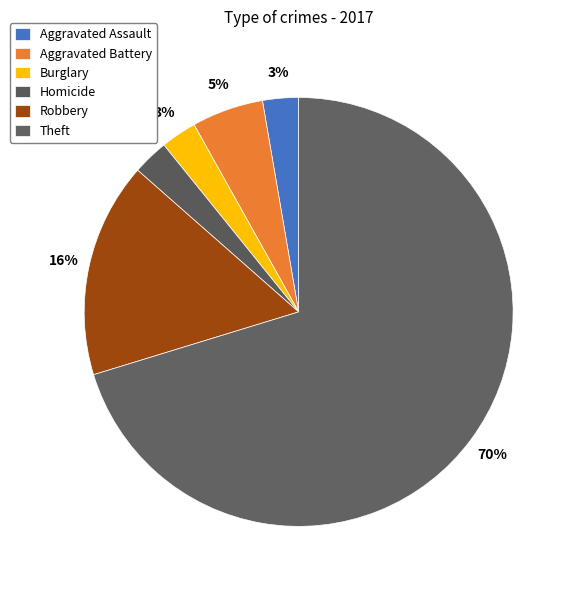

Is Theft the majority of the pie?

Yes